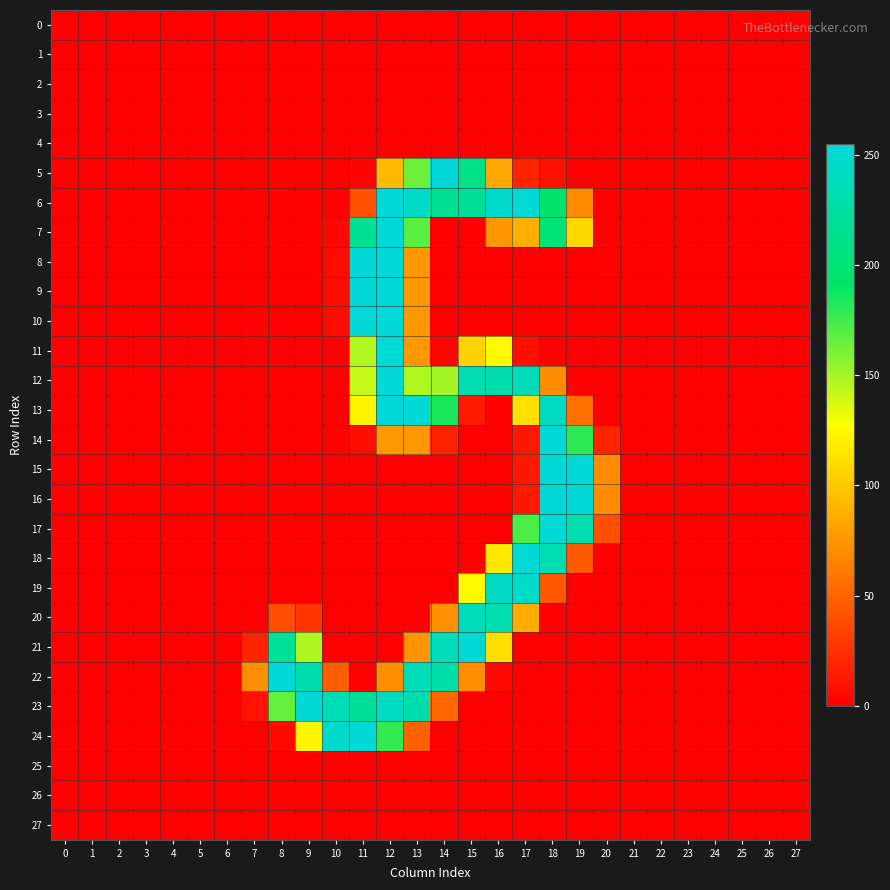

Reading right to left, extract all data points from this chart.

0: 27=-0.0	26=-0.0	25=-0.0	24=0.0	23=0.0	22=-0.0	21=0.0	20=-0.7	19=0.5	18=0.2	17=-0.3	16=0.1	15=0.2	14=-0.2	13=0.2	12=-0.4	11=0.1	10=0.2	9=-0.1	8=-0.0	7=0.0	6=-0.0	5=-0.0	4=0.0	3=0.0	2=0.0	1=-0.0	0=0.0
1: 27=-0.1	26=-0.0	25=-0.0	24=0.1	23=0.0	22=-0.1	21=0.1	20=-0.8	19=0.5	18=-0.6	17=0.1	16=0.1	15=-0.5	14=0.6	13=-0.3	12=-0.2	11=-0.2	10=0.5	9=-0.2	8=0.5	7=-0.1	6=-0.0	5=0.0	4=0.1	3=0.1	2=0.1	1=-0.0	0=-0.0
2: 27=0.0	26=0.0	25=-0.0	24=-0.0	23=-0.0	22=0.0	21=-0.0	20=0.9	19=0.4	18=-0.2	17=0.1	16=-0.1	15=-0.1	14=-0.1	13=-0.0	12=0.3	11=-0.3	10=-0.0	9=0.1	8=-0.1	7=-0.1	6=0.0	5=0.0	4=-0.0	3=-0.0	2=-0.0	1=0.0	0=-0.0
3: 27=0.0	26=0.0	25=0.0	24=-0.0	23=0.0	22=0.0	21=-0.0	20=-0.4	19=0.2	18=-0.2	17=-0.1	16=-1.0	15=0.7	14=-0.4	13=-0.2	12=0.1	11=-0.2	10=-0.8	9=-0.1	8=0.1	7=0.1	6=-0.0	5=-0.0	4=-0.0	3=-0.0	2=-0.1	1=-0.0	0=0.0
4: 27=-0.1	26=-0.0	25=-0.0	24=0.1	23=-0.0	22=-0.1	21=0.1	20=0.3	19=0.4	18=-0.6	17=-0.4	16=0.1	15=-1.1	14=0.8	13=-0.7	12=0.7	11=-0.2	10=-0.2	9=-0.6	8=0.3	7=-0.1	6=0.0	5=0.0	4=0.1	3=0.1	2=0.1	1=0.0	0=-0.0
5: 27=-0.0	26=0.5	25=0.2	24=-0.0	23=-0.1	22=0.2	21=-0.2	20=-0.2	19=-0.1	18=8.2	17=18.3	16=83.4	15=209.5	14=254.2	13=164.1	12=92.8	11=2.7	10=0.4	9=-1.1	8=1.2	7=-0.1	6=-0.0	5=0.0	4=-0.0	3=-0.2	2=-0.2	1=0.1	0=0.0
6: 27=-0.4	26=0.1	25=-0.5	24=0.7	23=-0.1	22=-0.4	21=0.7	20=0.7	19=69.6	18=194.8	17=253.1	16=249.0	15=218.9	14=217.3	13=245.3	12=252.7	11=40.9	10=0.4	9=-0.0	8=0.4	7=1.3	6=-0.0	5=-0.1	4=0.5	3=0.5	2=0.7	1=-0.0	0=-0.1
7: 27=0.1	26=-0.3	25=0.3	24=0.5	23=0.4	22=-0.1	21=0.1	20=-0.9	19=108.1	18=199.7	17=88.1	16=75.4	15=-0.3	14=0.6	13=168.4	12=252.7	11=216.9	10=4.3	9=1.3	8=-0.5	7=-0.1	6=-0.1	5=0.1	4=0.2	3=0.3	2=-0.3	1=0.0	0=0.2
8: 27=0.1	26=-0.0	25=0.1	24=-0.3	23=0.2	22=-0.0	21=-0.1	20=1.0	19=-0.5	18=-0.2	17=0.1	16=-0.5	15=0.2	14=-1.0	13=76.7	12=252.9	11=252.8	10=6.4	9=-0.0	8=0.2	7=0.5	6=0.1	5=0.2	4=0.0	3=0.1	2=0.0	1=0.3	0=0.2
9: 27=0.0	26=-0.1	25=0.0	24=-0.1	23=0.2	22=-0.1	21=0.0	20=0.4	19=-0.1	18=-0.0	17=0.5	16=0.6	15=-0.2	14=0.0	13=76.1	12=252.5	11=252.7	10=6.7	9=-0.9	8=0.6	7=-0.1	6=0.1	5=0.2	4=0.1	3=0.2	2=0.2	1=0.3	0=0.2
10: 27=0.1	26=-0.1	25=0.1	24=-0.2	23=0.2	22=-0.0	21=-0.1	20=-0.2	19=-0.3	18=-0.1	17=0.5	16=-0.2	15=0.8	14=-0.6	13=76.1	12=253.3	11=252.8	10=6.1	9=-0.4	8=0.5	7=1.0	6=0.1	5=0.1	4=0.1	3=0.2	2=0.1	1=0.3	0=0.2
11: 27=-0.0	26=0.2	25=-0.2	24=0.0	23=-0.0	22=0.2	21=-0.1	20=0.0	19=0.0	18=0.4	17=8.0	16=125.1	15=105.3	14=2.7	13=75.8	12=252.7	11=147.1	10=0.4	9=-0.0	8=-0.1	7=-1.3	6=0.2	5=-0.1	4=-0.1	3=0.5	2=-0.2	1=-0.2	0=0.3
12: 27=0.6	26=0.5	25=-0.0	24=-0.8	23=-0.1	22=0.7	21=-0.4	20=-0.5	19=1.2	18=70.5	17=236.6	16=231.0	15=231.9	14=149.9	13=147.2	12=252.7	11=142.4	10=-0.2	9=1.3	8=-0.8	7=-0.8	6=0.1	5=-0.2	4=-0.6	3=-0.6	2=-0.9	1=0.3	0=0.3
13: 27=0.2	26=0.3	25=0.0	24=0.0	23=-0.4	22=0.2	21=-0.3	20=-0.9	19=56.6	18=241.3	17=111.9	16=0.7	15=13.9	14=185.2	13=252.6	12=253.0	11=122.4	10=-0.2	9=0.5	8=-0.3	7=-0.3	6=0.0	5=0.1	4=-0.0	3=-0.4	2=-0.1	1=0.4	0=0.0
14: 27=0.1	26=0.0	25=-0.0	24=0.6	23=0.2	22=0.2	21=-0.3	20=18.0	19=180.5	18=252.7	17=12.2	16=-0.1	15=0.2	14=17.8	13=75.9	12=76.2	11=7.7	10=0.2	9=-0.4	8=0.1	7=0.3	6=-0.1	5=-0.4	4=0.0	3=0.3	2=-0.1	1=-0.5	0=0.1
15: 27=-0.2	26=-0.2	25=-0.1	24=0.1	23=-0.7	22=-0.3	21=-0.2	20=69.9	19=252.9	18=253.1	17=12.3	16=-0.1	15=0.0	14=0.4	13=0.1	12=0.1	11=-0.1	10=0.3	9=0.4	8=0.0	7=-0.1	6=0.1	5=0.5	4=-0.0	3=-0.4	2=0.2	1=0.2	0=-0.4
16: 27=-0.2	26=-0.2	25=-0.0	24=0.1	23=-0.7	22=-0.3	21=-0.2	20=69.8	19=252.9	18=252.7	17=12.2	16=0.0	15=-0.2	14=-0.2	13=0.5	12=-0.7	11=0.6	10=-0.2	9=0.1	8=-0.4	7=0.0	6=0.1	5=0.5	4=-0.1	3=-0.4	2=0.2	1=0.2	0=-0.4
17: 27=0.3	26=-0.1	25=-0.4	24=-0.0	23=0.5	22=0.0	21=0.1	20=39.5	19=231.4	18=252.6	17=172.2	16=0.4	15=-0.3	14=0.1	13=-0.4	12=-0.0	11=-0.1	10=0.1	9=-0.3	8=1.1	7=-0.7	6=-0.4	5=-0.3	4=-0.2	3=-0.2	2=0.2	1=-0.0	0=-0.2
18: 27=0.4	26=-0.2	25=0.1	24=-0.3	23=-0.6	22=0.1	21=-0.4	20=0.3	19=45.0	18=232.7	17=252.4	16=116.2	15=0.4	14=-0.9	13=0.2	12=0.0	11=-0.0	10=0.6	9=-0.9	8=0.4	7=0.2	6=0.3	5=0.1	4=0.0	3=-0.4	2=-0.2	1=0.1	0=0.2
19: 27=-0.2	26=-0.4	25=-0.0	24=0.1	23=-0.2	22=-0.5	21=0.7	20=-0.8	19=0.2	18=44.4	17=245.7	16=243.7	15=124.6	14=0.1	13=-0.2	12=-0.4	11=-0.1	10=0.1	9=-0.6	8=0.3	7=-0.6	6=0.1	5=0.3	4=0.3	3=0.1	2=0.3	1=0.2	0=-0.0
20: 27=0.1	26=0.0	25=0.4	24=-0.3	23=-0.3	22=0.4	21=-0.5	20=0.6	19=-0.3	18=-0.1	17=86.2	16=231.5	15=238.6	14=72.9	13=-0.1	12=0.2	11=-0.3	10=0.8	9=26.6	8=39.7	7=0.3	6=0.3	5=0.1	4=-0.4	3=-0.2	2=-0.8	1=-0.0	0=0.4
21: 27=-0.4	26=-0.3	25=0.0	24=0.4	23=-0.1	22=-0.1	21=0.2	20=-0.1	19=0.2	18=0.1	17=-0.2	16=111.2	15=252.9	14=237.2	13=74.3	12=0.2	11=-0.1	10=-0.0	9=147.5	8=218.3	7=18.9	6=0.2	5=0.7	4=-0.0	3=0.7	2=0.5	1=0.3	0=0.4
22: 27=-0.0	26=-0.7	25=0.1	24=0.1	23=0.4	22=-0.3	21=0.1	20=-0.1	19=-0.0	18=0.3	17=0.1	16=5.0	15=71.9	14=227.7	13=237.4	12=72.2	11=-0.4	10=47.7	9=230.7	8=252.9	7=71.8	6=0.1	5=-0.4	4=-0.4	3=0.0	2=-0.1	1=-0.6	0=-0.0
23: 27=-0.1	26=0.1	25=0.1	24=-0.4	23=-0.0	22=0.4	21=0.2	20=0.1	19=-0.1	18=0.2	17=-0.3	16=0.1	15=-0.3	14=51.9	13=230.2	12=240.8	11=219.0	10=235.6	9=252.3	8=166.4	7=10.3	6=-0.4	5=0.1	4=-0.6	3=0.2	2=-0.5	1=0.4	0=0.1
24: 27=-0.2	26=-0.1	25=0.3	24=-0.2	23=-0.0	22=-0.1	21=-0.4	20=-0.1	19=-0.1	18=-0.0	17=0.1	16=-0.2	15=0.1	14=-0.3	13=49.1	12=178.0	11=252.8	10=247.4	9=122.4	8=5.2	7=-0.2	6=-0.0	5=-0.3	4=0.6	3=0.7	2=0.7	1=-0.4	0=0.3
25: 27=-0.0	26=-0.0	25=-0.0	24=0.1	23=0.0	22=-0.0	21=0.1	20=-0.7	19=0.4	18=-0.1	17=-0.3	16=-0.0	15=-0.1	14=0.3	13=-0.2	12=0.5	11=-0.7	10=0.3	9=-0.4	8=0.0	7=-0.1	6=-0.0	5=-0.0	4=0.1	3=0.1	2=0.1	1=-0.0	0=-0.0
26: 27=0.0	26=0.0	25=0.0	24=-0.0	23=-0.0	22=0.0	21=-0.1	20=0.2	19=-0.1	18=0.2	17=-0.1	16=0.1	15=0.3	14=0.3	13=-0.2	12=-0.1	11=0.2	10=0.2	9=0.3	8=-0.4	7=0.9	6=0.0	5=-0.0	4=-0.0	3=-0.0	2=-0.1	1=-0.0	0=0.0
27: 27=-0.0	26=-0.0	25=-0.0	24=0.0	23=0.0	22=-0.0	21=0.0	20=-0.1	19=0.1	18=-0.2	17=-0.0	16=-0.0	15=-0.6	14=-0.3	13=0.5	12=0.1	11=-0.1	10=-0.2	9=-0.2	8=0.0	7=-0.1	6=-0.0	5=0.0	4=0.0	3=0.0	2=0.0	1=0.0	0=-0.0